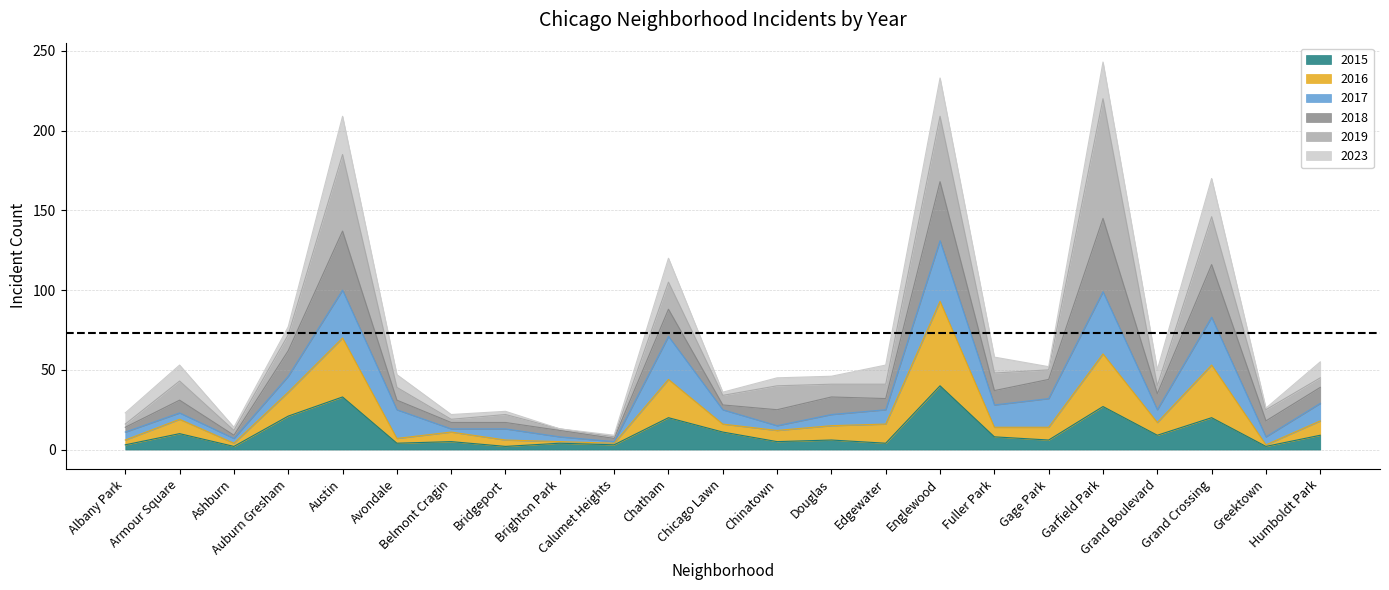

Count the number of categories in the chart.

23